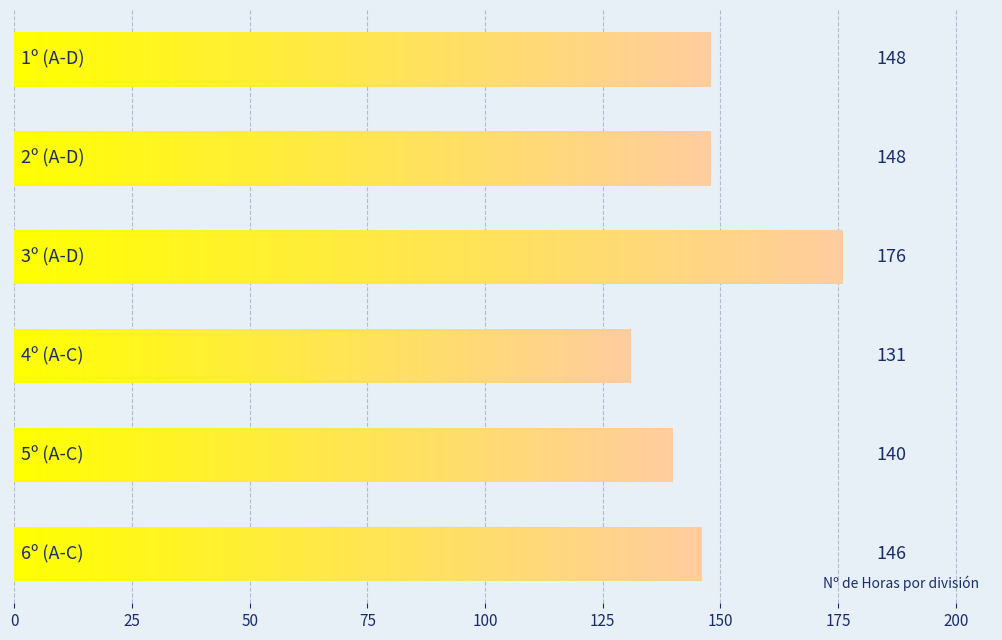

What is the greatest value displayed?

176